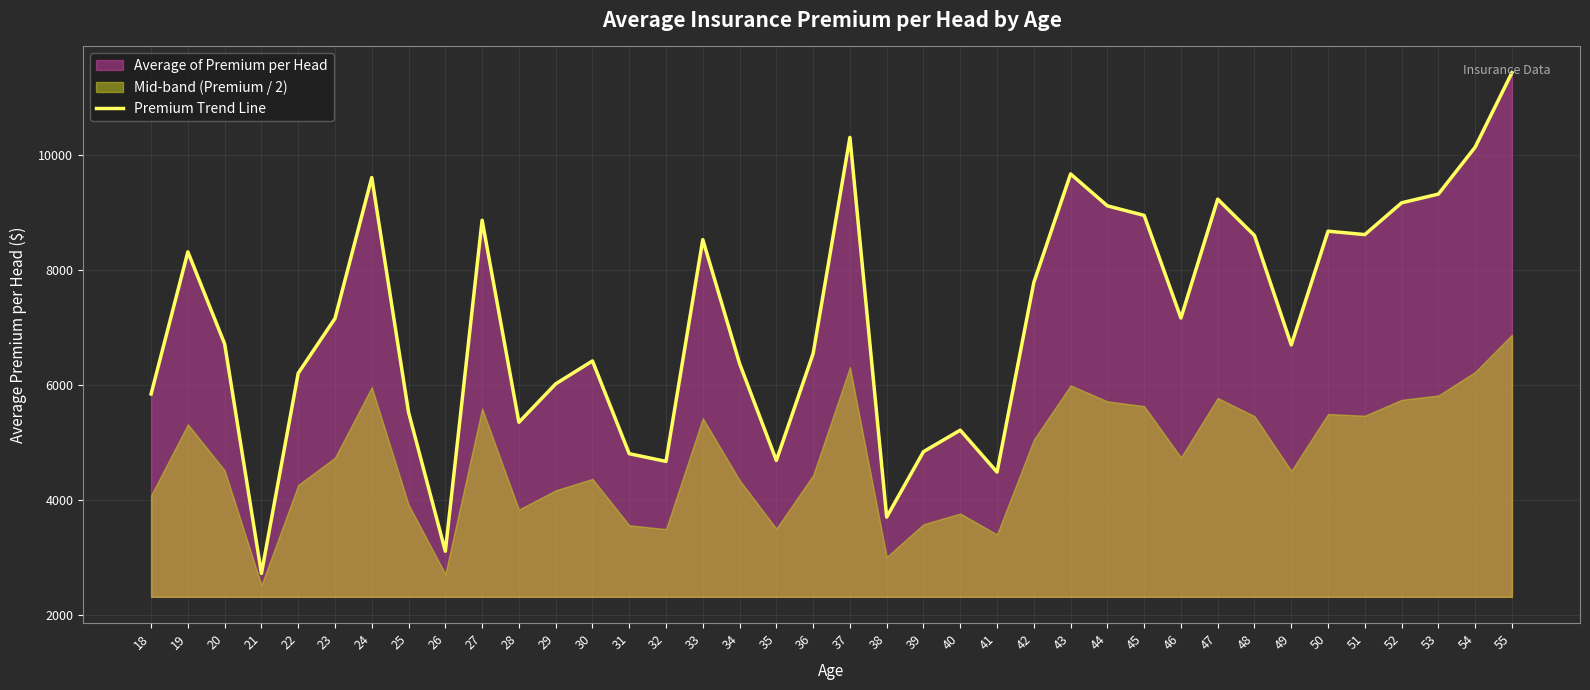

What is the difference between the maximum and second lowest values?

8329.9